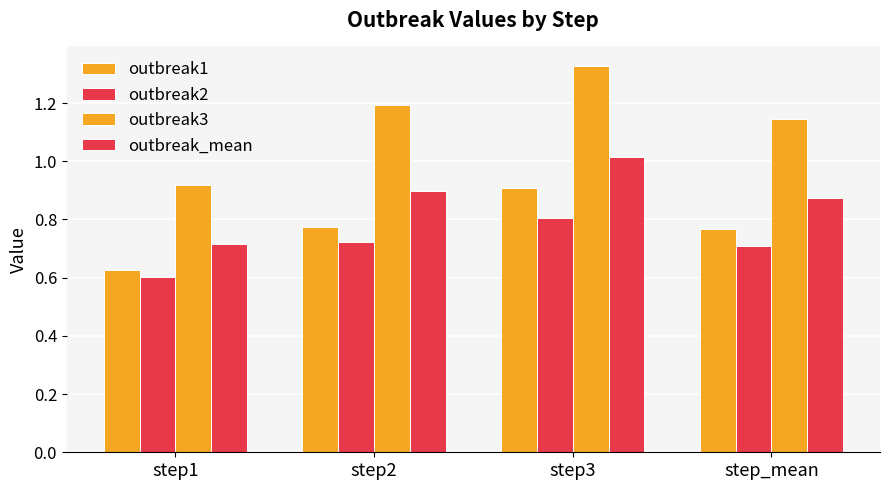

How many bars are there in each group?

4